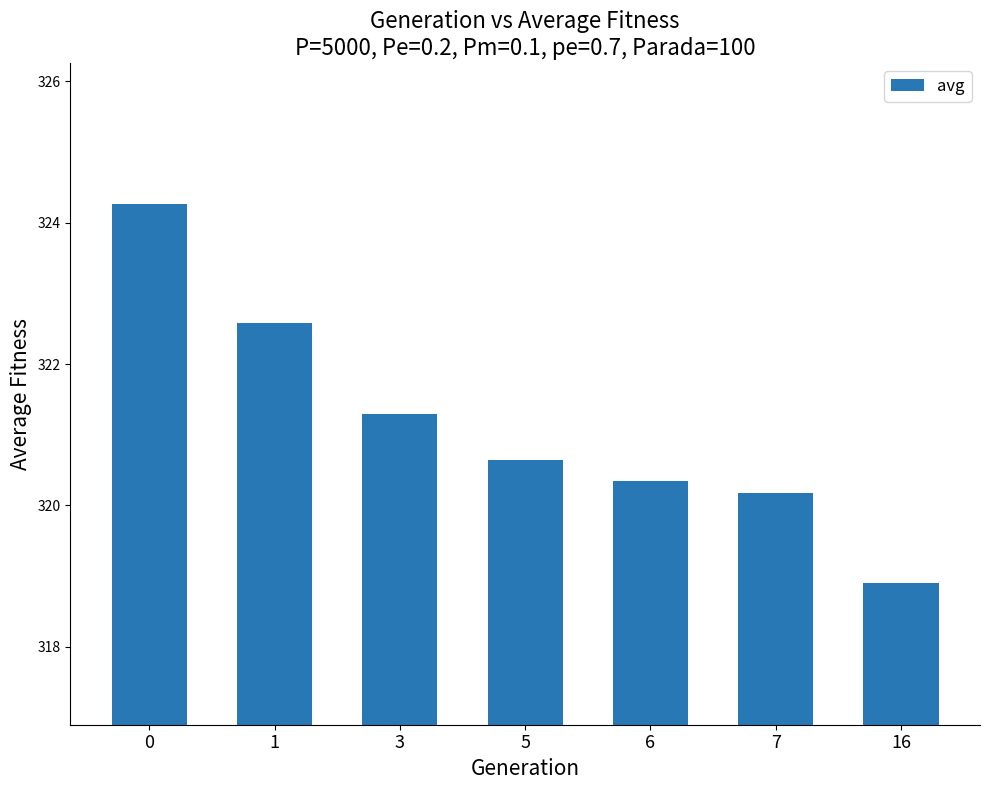

What is the sum of the values at 16 and 1?

641.5